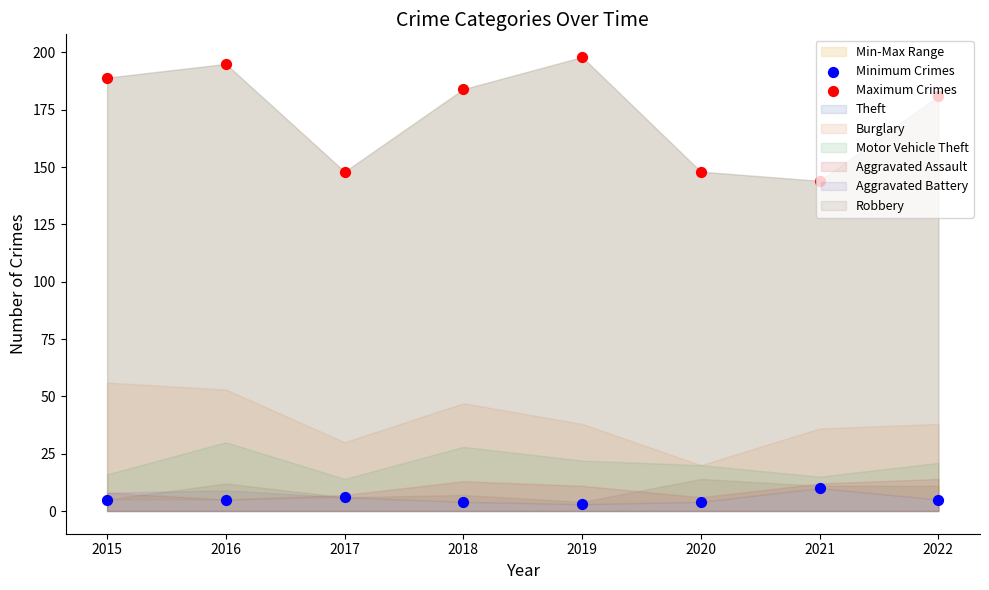

At how many categories does at least one series exceed 30?

8